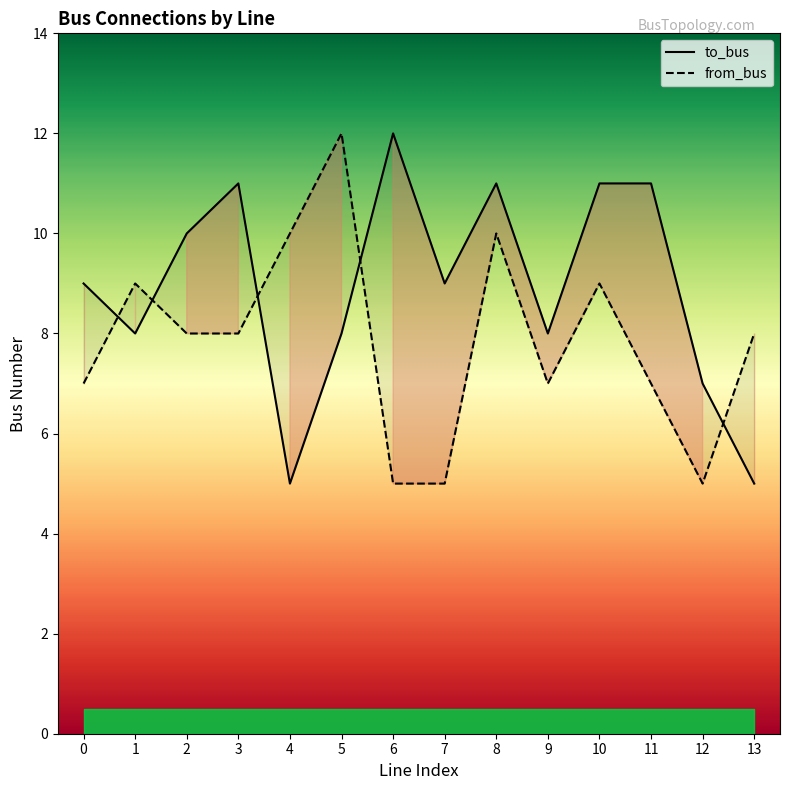

At 10, list the series in order from largest to smallest.

to_bus, from_bus